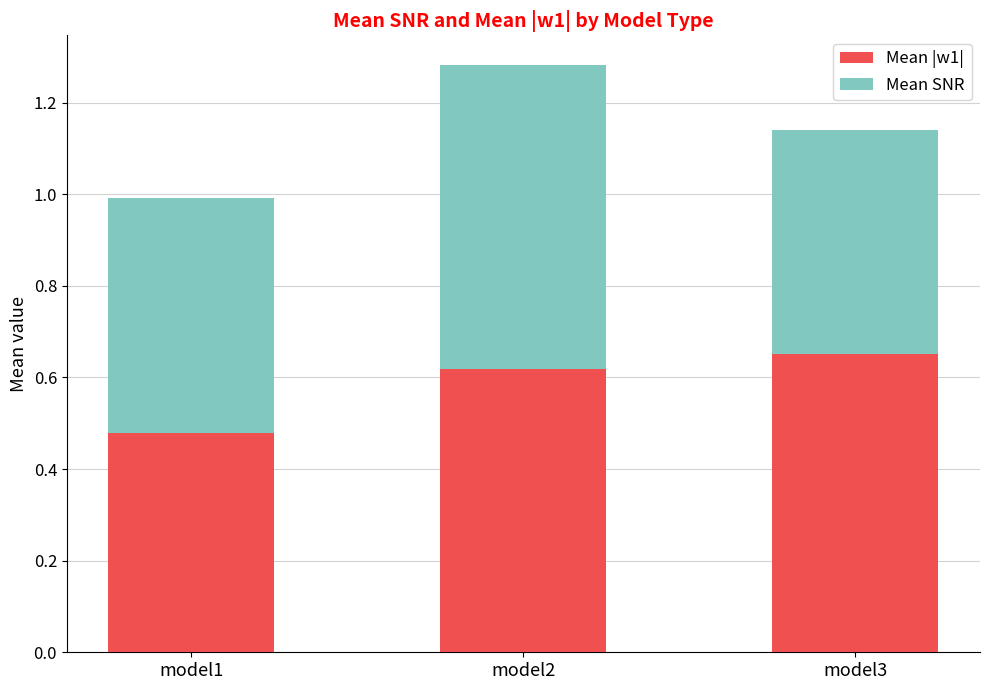

What is the total value across all series at model1?

1.0